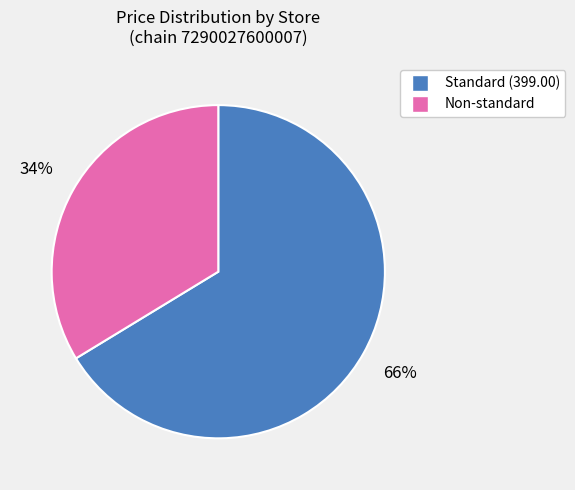

To the nearest percent, what is the average slice percentage?

50%